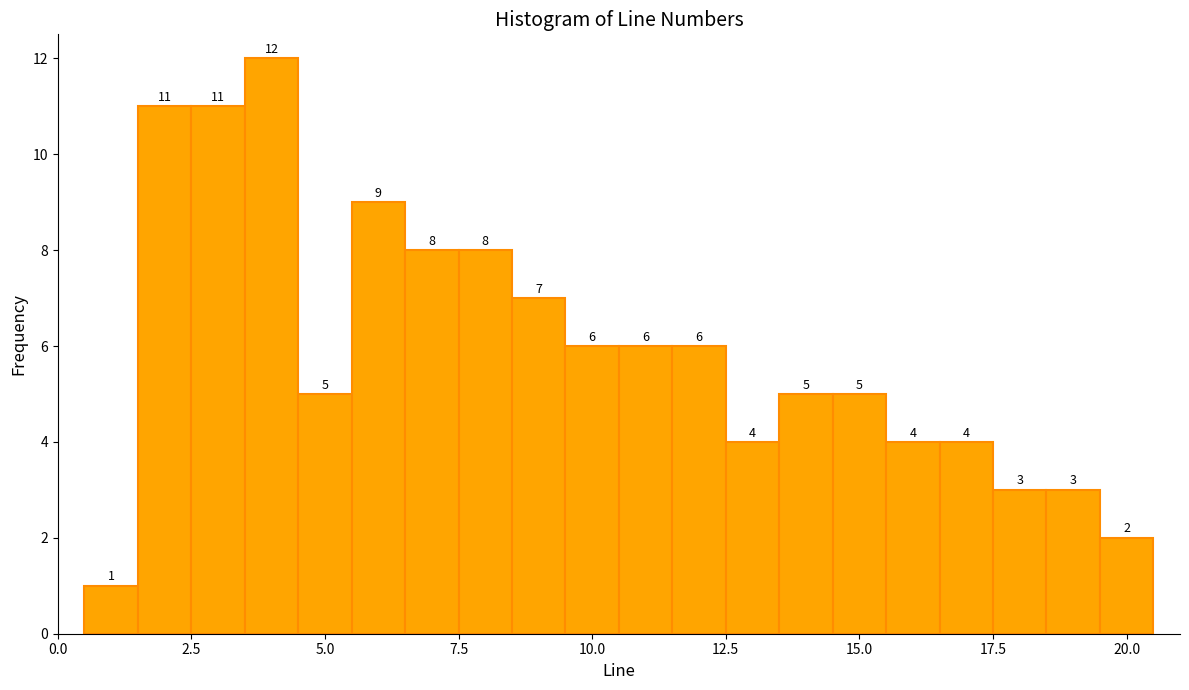

Read against the x-axis, roughly where is the centre of the tallest bar?

4.0